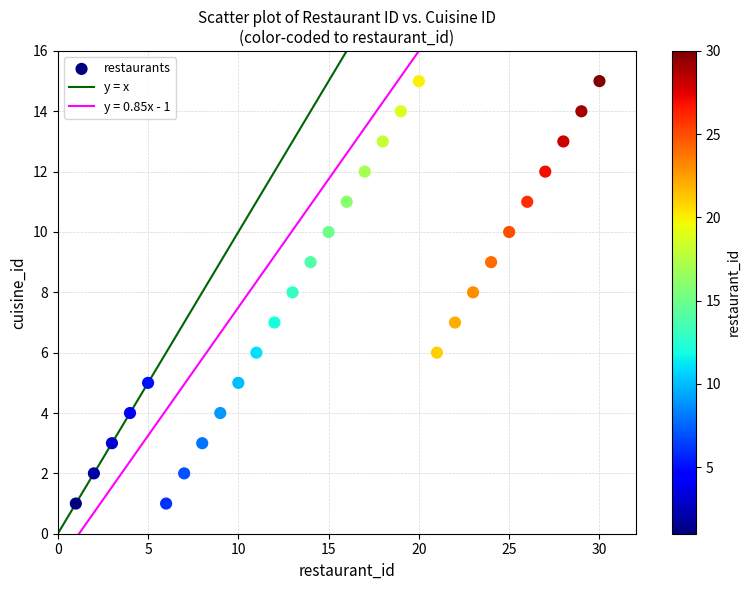

What is the range of Y values (max minus min)?

14